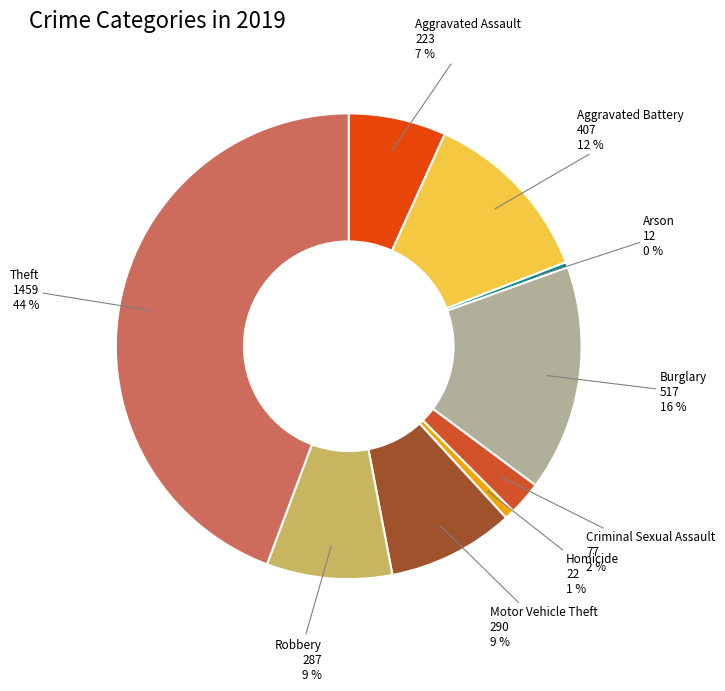

Approximately how many times larger is the value at Motor Vehicle Theft compared to Burglary?

0.6